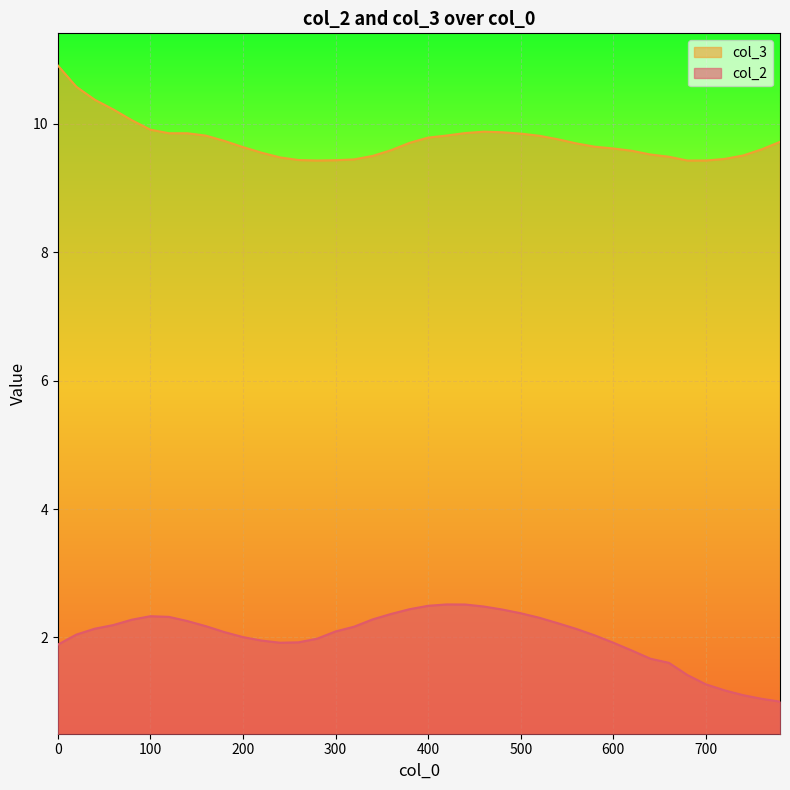

Which series has the largest total across all categories?

col_3